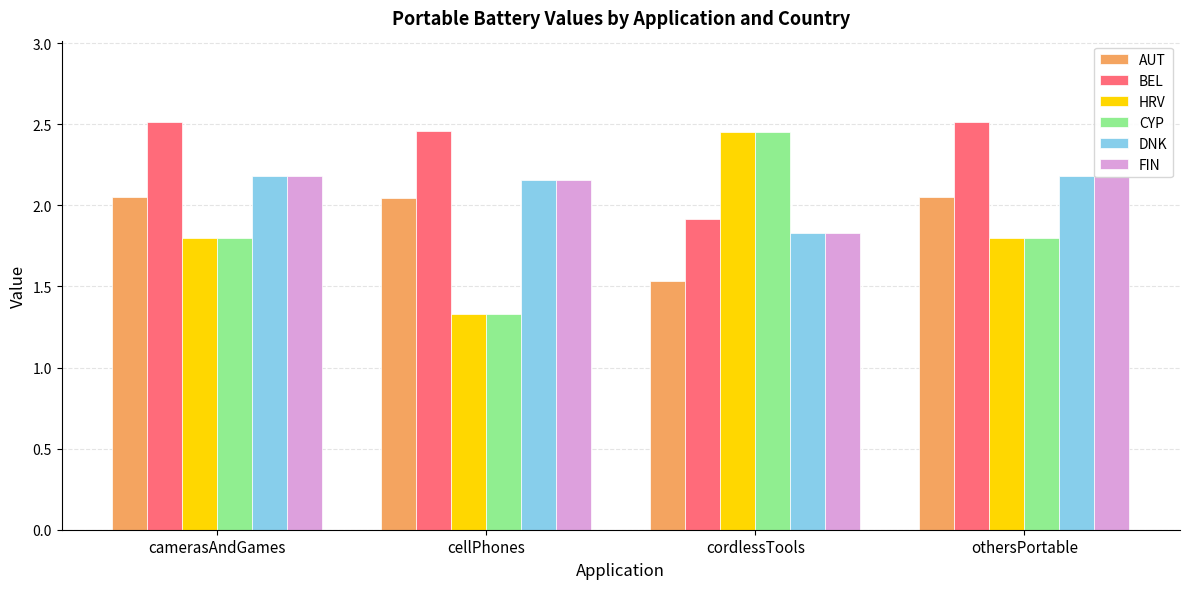

Where does the FIN series first go above 2?

camerasAndGames